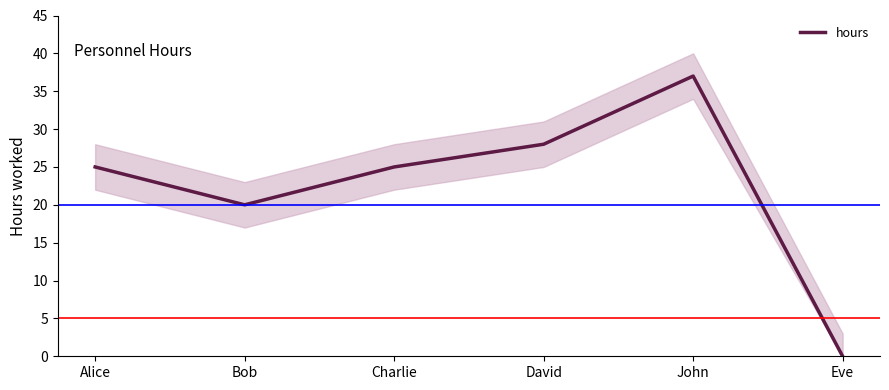

How many interior local valleys (lower than both neighbors) does the data have?

1